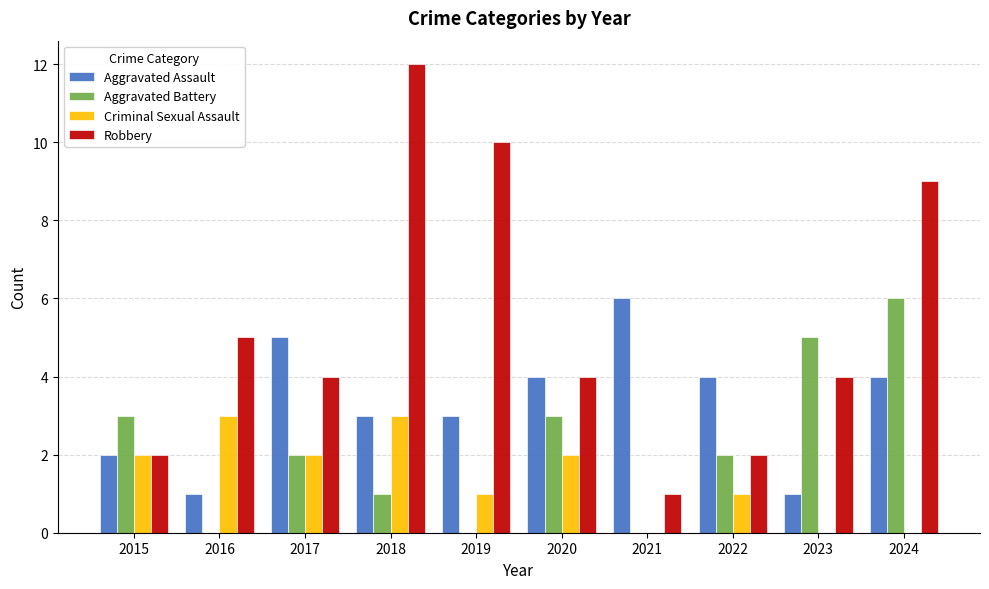

How many data points does each series have?

10